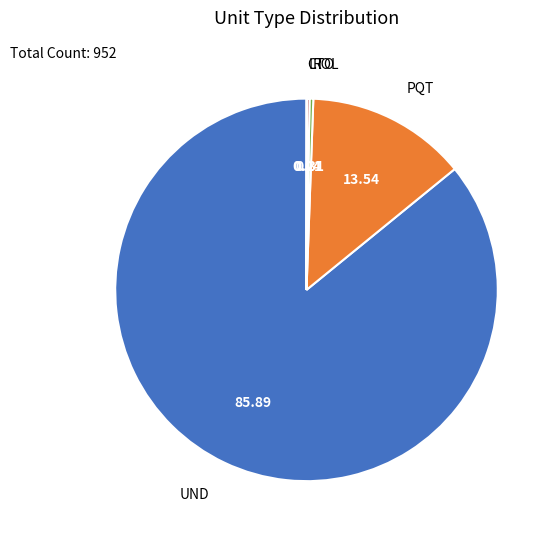

Which category accounts for the majority?

UND